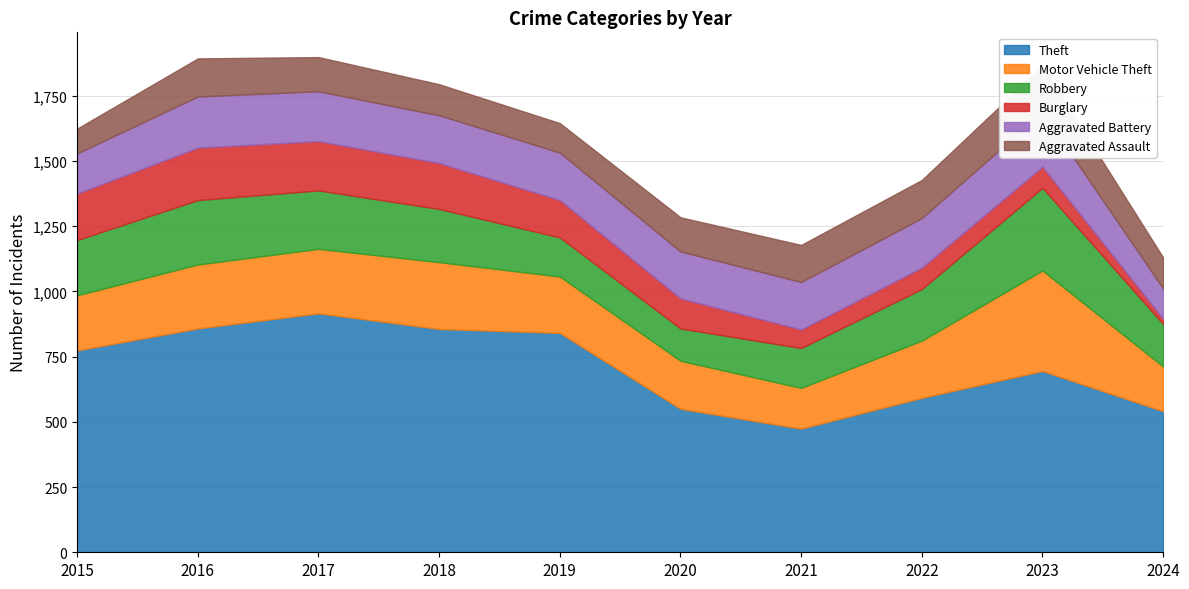

Which category has the lowest value across all series?

2024